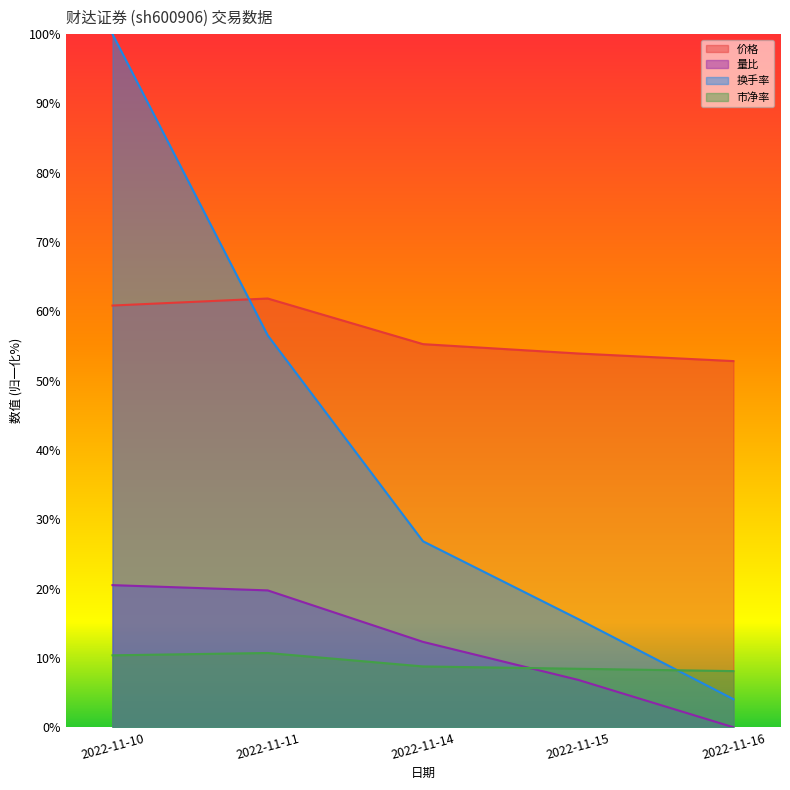

Does the chart have visible grid lines?

No